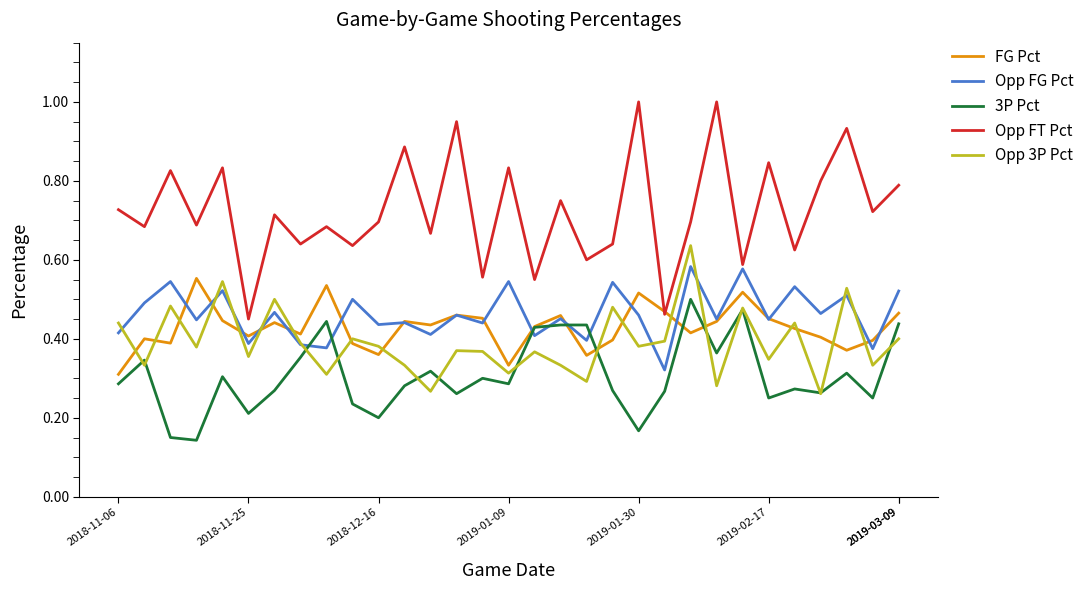

True or false: 3P Pct and Opp FT Pct intersect in this chart.

False